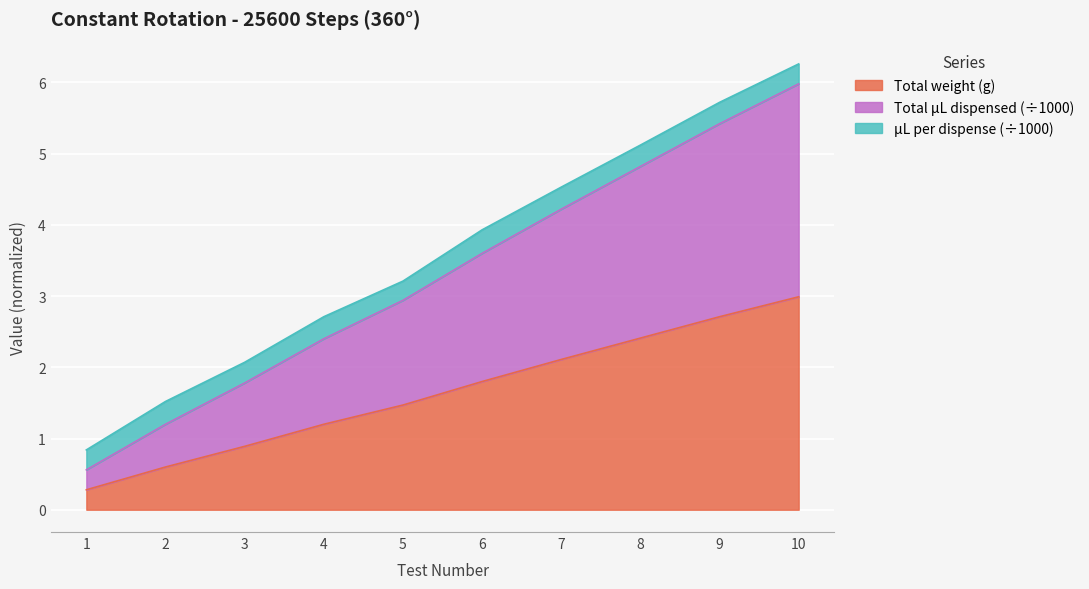

What value does the Total weight in gram series have at 1?

0.3